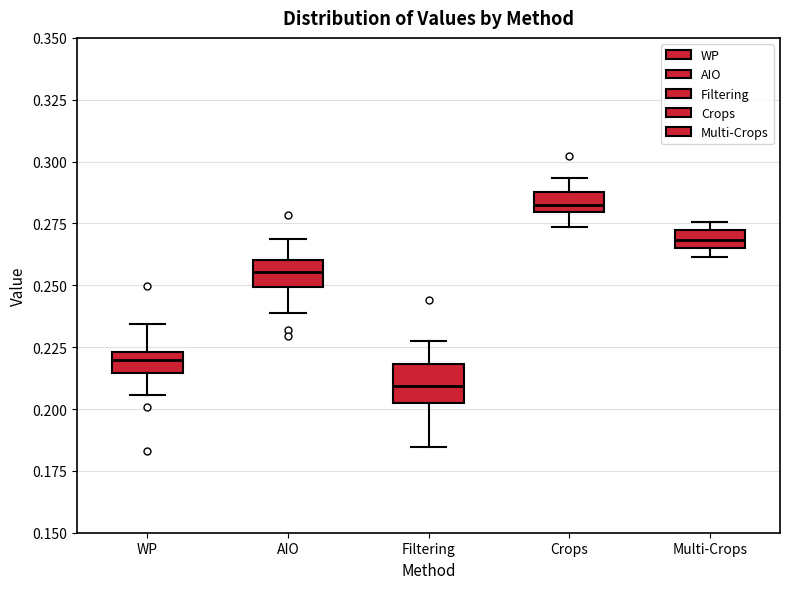

Where is the upper edge of the box for Multi-Crops on the y-axis? The values are not printed on the chart, so give them approximately, as read against the axis.

0.270